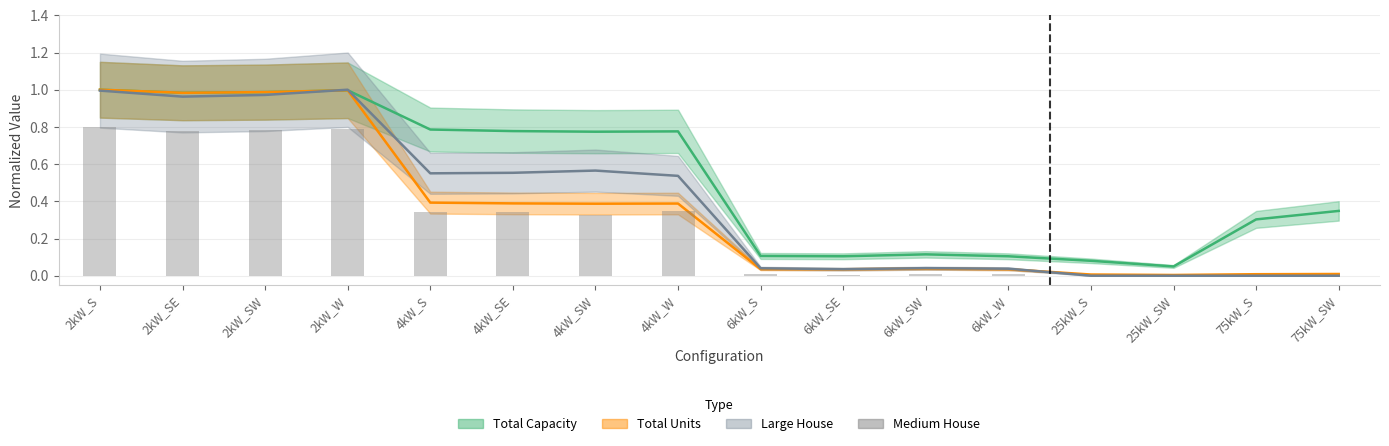

Between 4kW_S and 25kW_SW, which is larger?

4kW_S